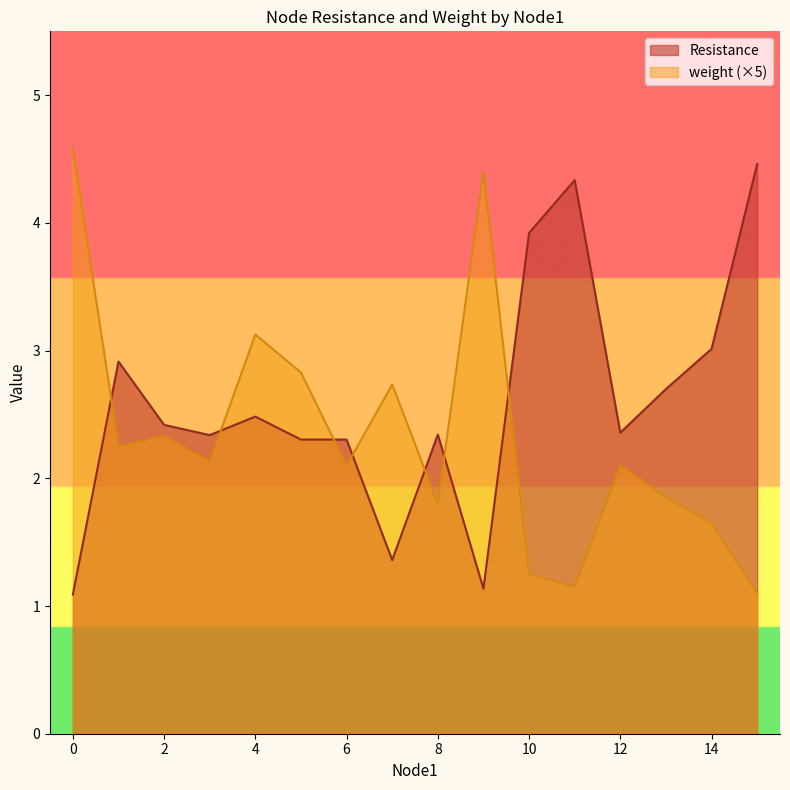

True or false: weight (×5) and Resistance cross at least once.

True